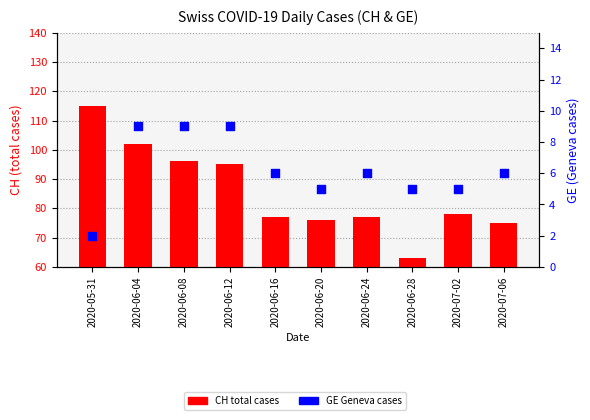

At which category is the sum across all series the highest?

2020-05-31